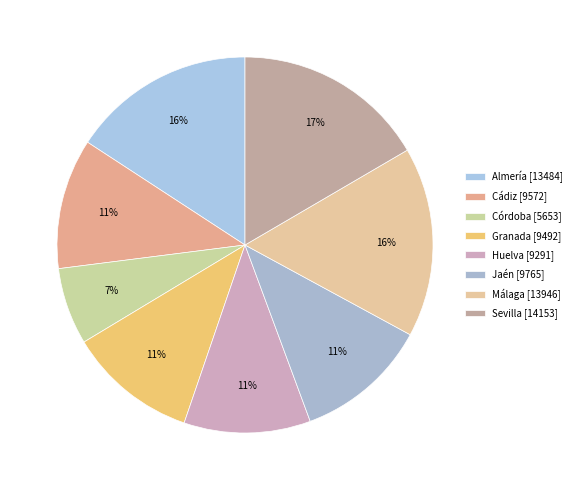

To the nearest percent, what portion does Granada represent?

11%